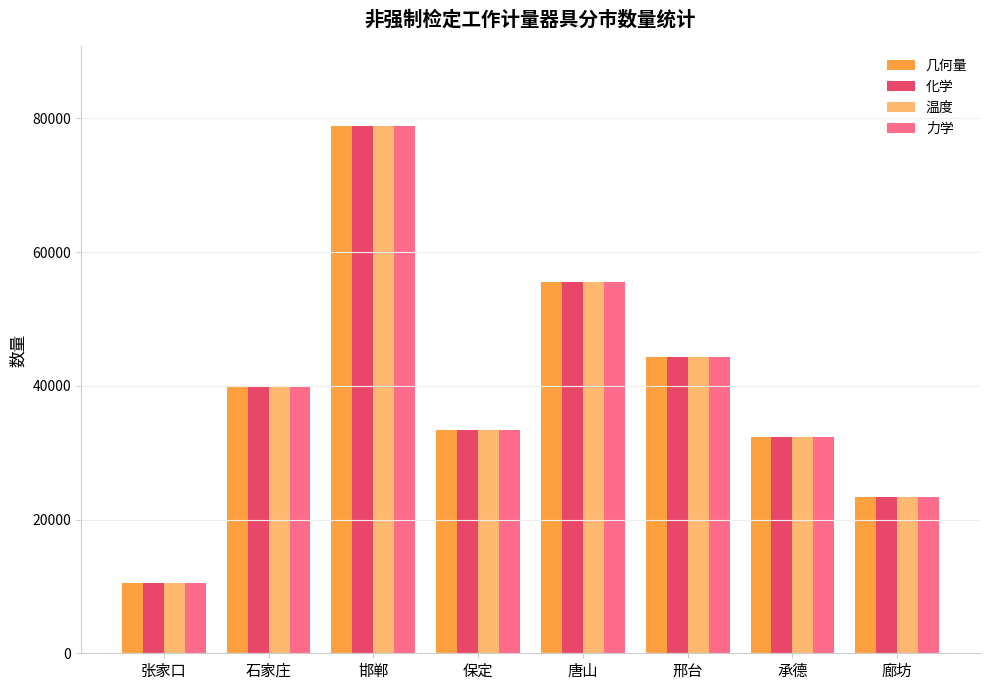

At which category is the sum across all series the highest?

邯郸